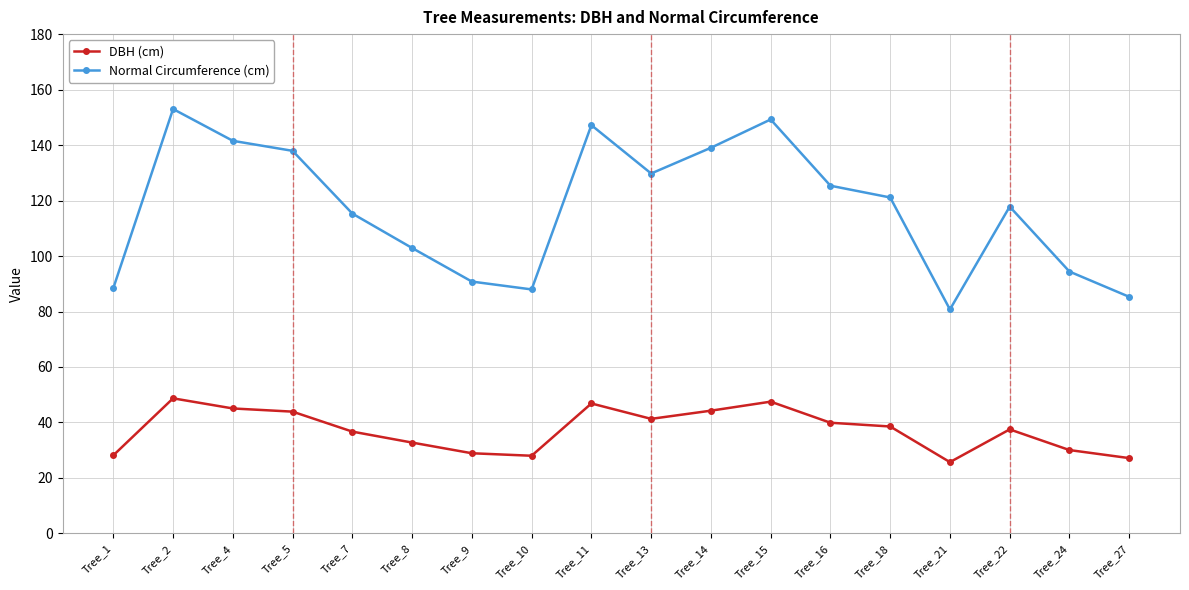

The DBH (cm) series shows 27.1 at Tree_27. True or false?

True